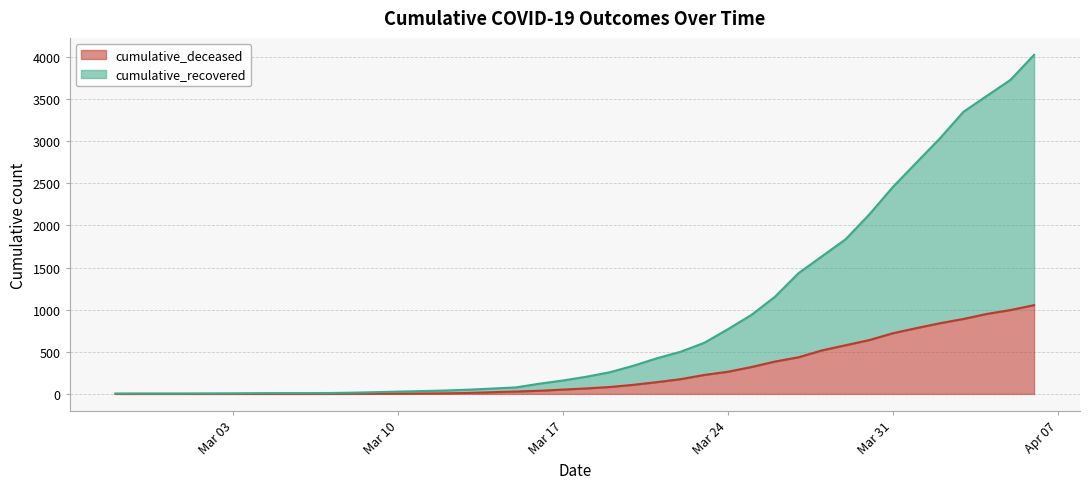

At which label does cumulative_deceased reach its minimum?

2020-02-27